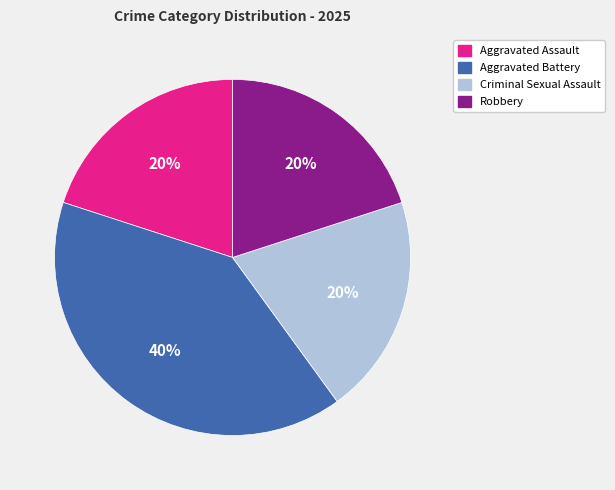

Is it true that Aggravated Battery is 50% of the pie?

False